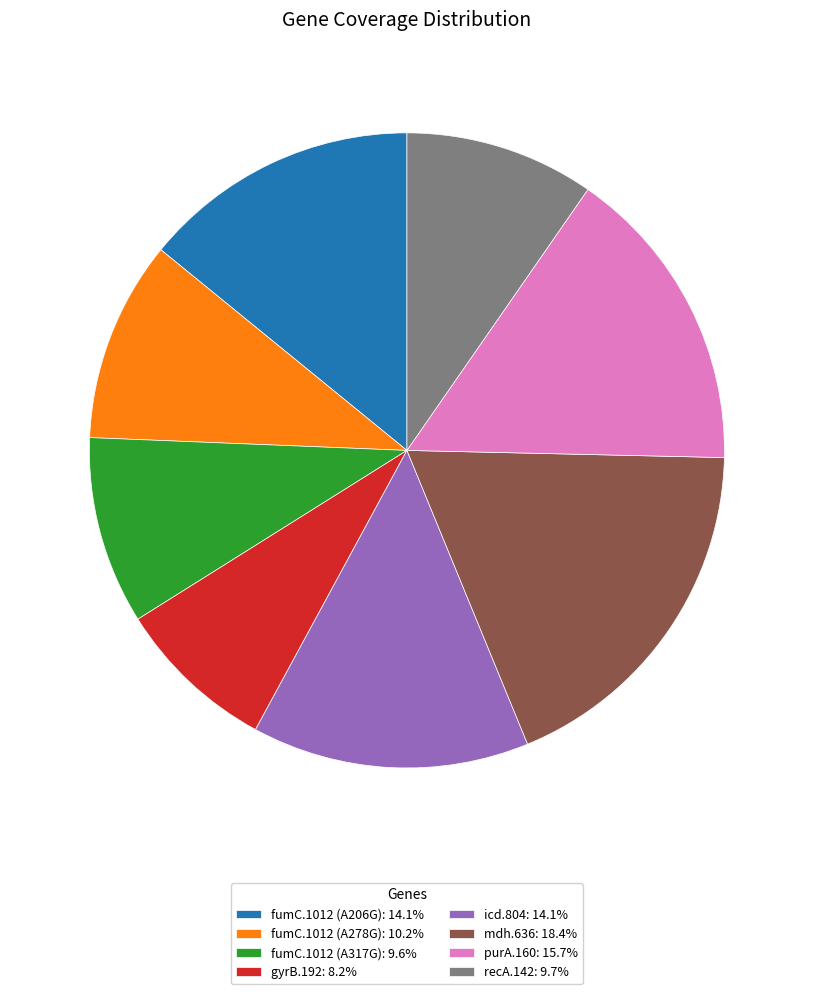

Which category has the biggest portion of the pie?

mdh.636